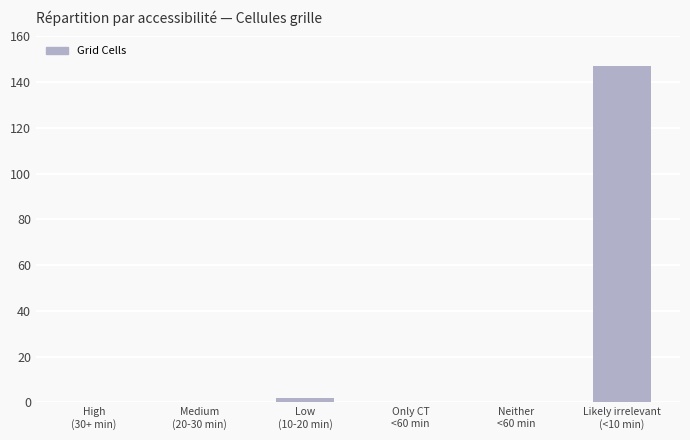

The chart shows a value of 0 at Only CT
<60 min. True or false?

True